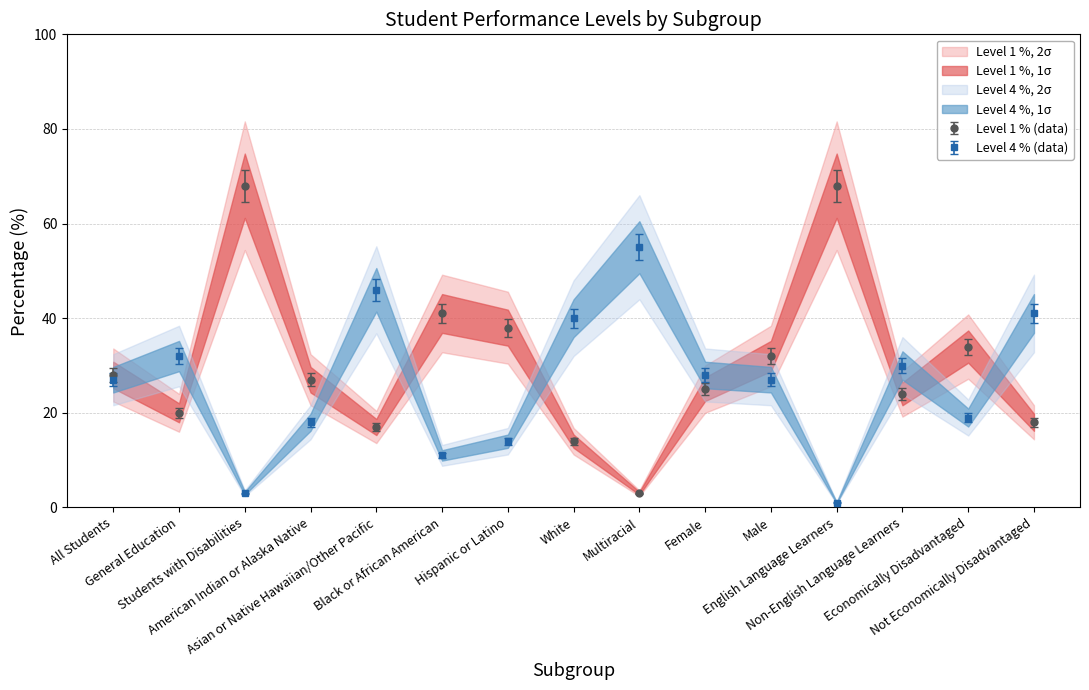

What are all the series names shown in the legend?

Level 1 %, Level 4 %